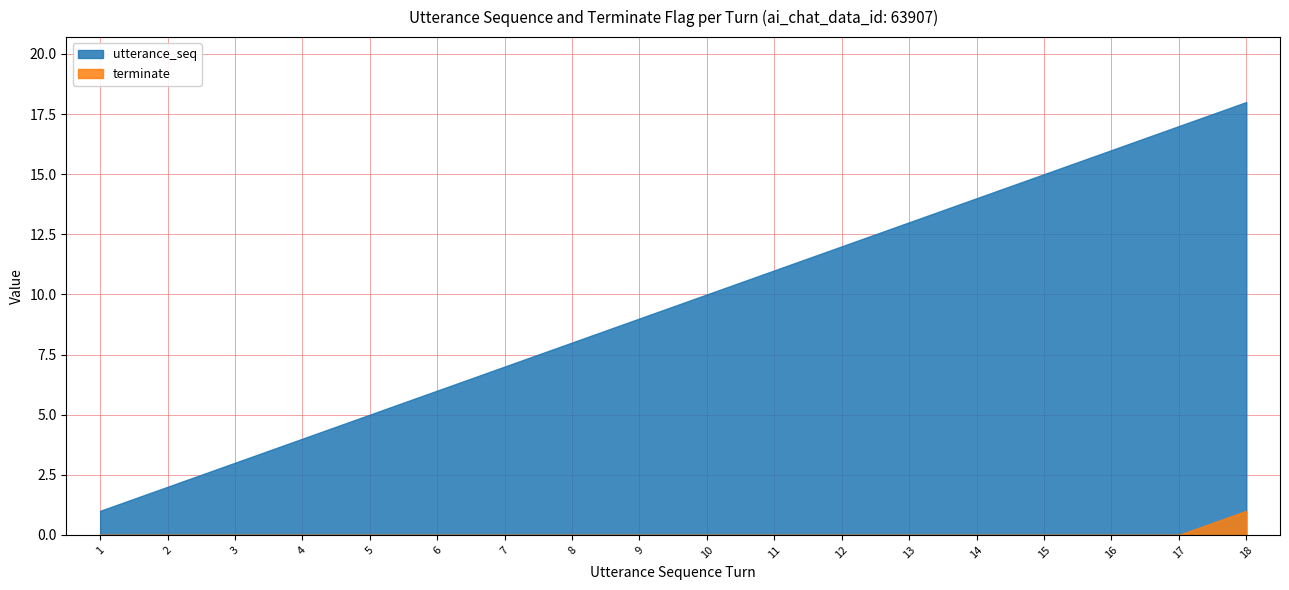

Which series has the widest spread of values?

utterance_seq